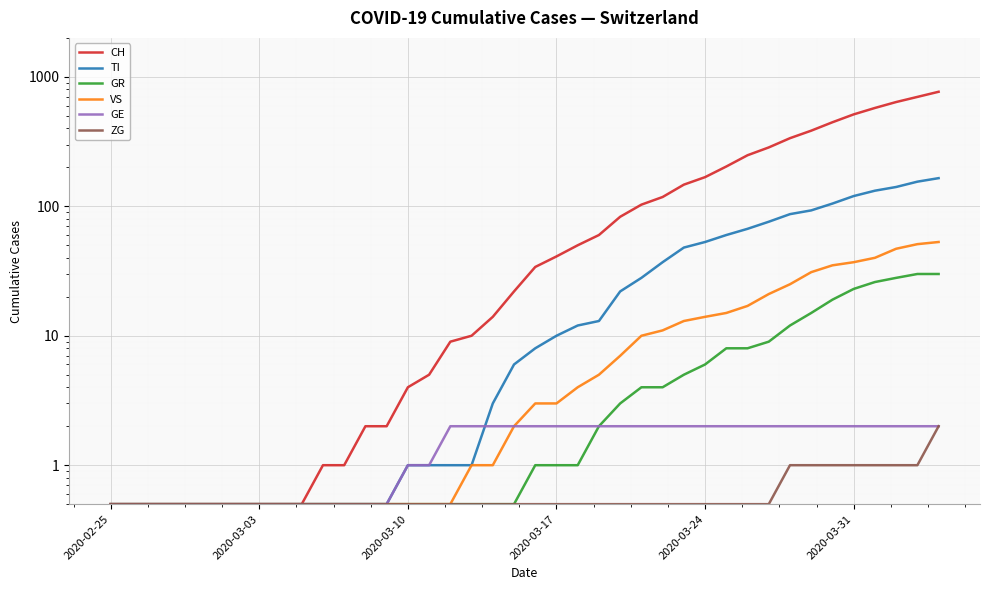

The value of VS at 20 is 4.2. True or false?

False